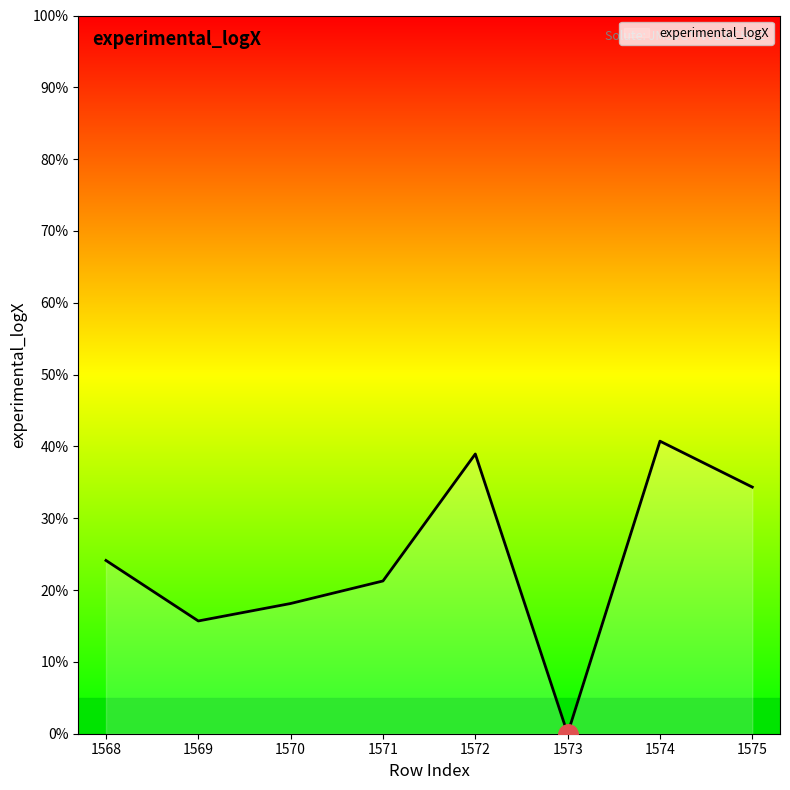

At which category does the chart reach its peak across all series?

1574